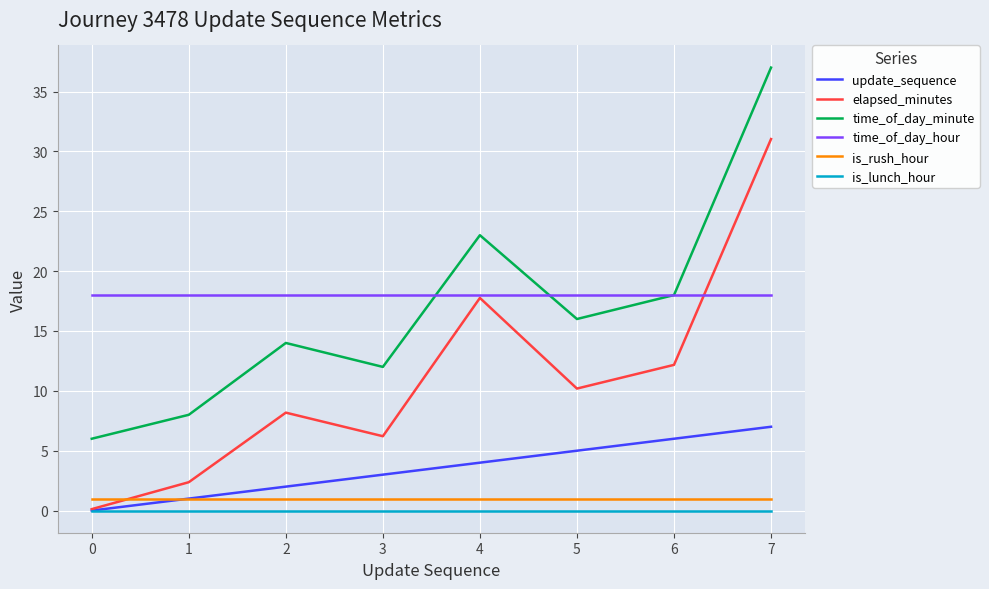

Reading left to right, extract all data points from this chart.

update_sequence: 0.0	1.0	2.0	3.0	4.0	5.0	6.0	7.0
elapsed_minutes: 0.1	2.4	8.2	6.2	17.8	10.2	12.2	31.0
time_of_day_minute: 6.0	8.0	14.0	12.0	23.0	16.0	18.0	37.0
time_of_day_hour: 18.0	18.0	18.0	18.0	18.0	18.0	18.0	18.0
is_rush_hour: 1.0	1.0	1.0	1.0	1.0	1.0	1.0	1.0
is_lunch_hour: 0.0	0.0	0.0	0.0	0.0	0.0	0.0	0.0